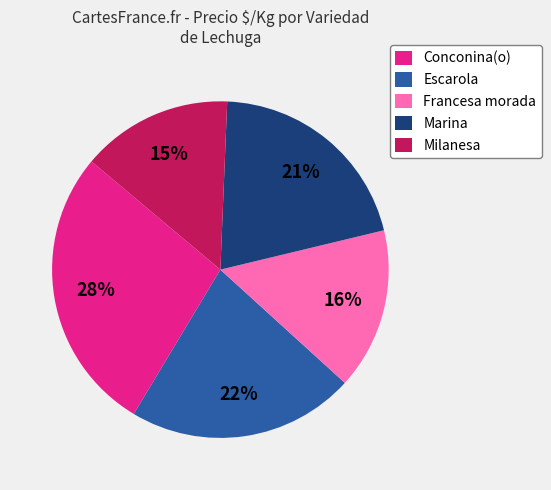

Approximately how many times larger is the value at Conconina(o) compared to Escarola?

1.3